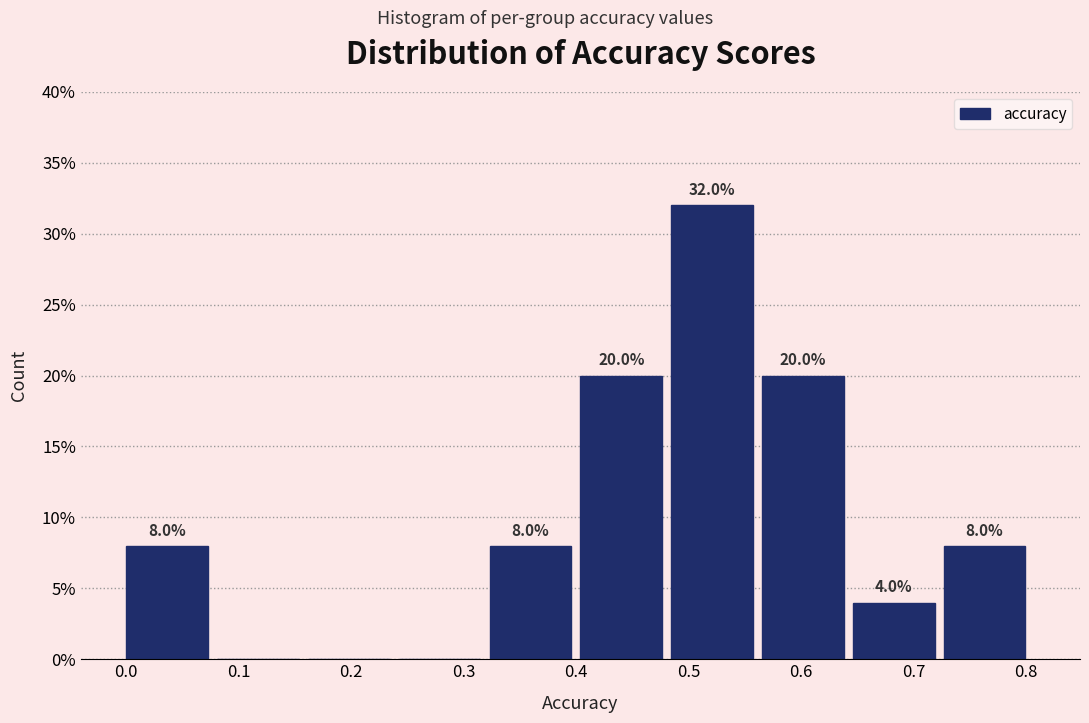

Over which range of the x-axis is the bar tallest?

0.48 to 0.57